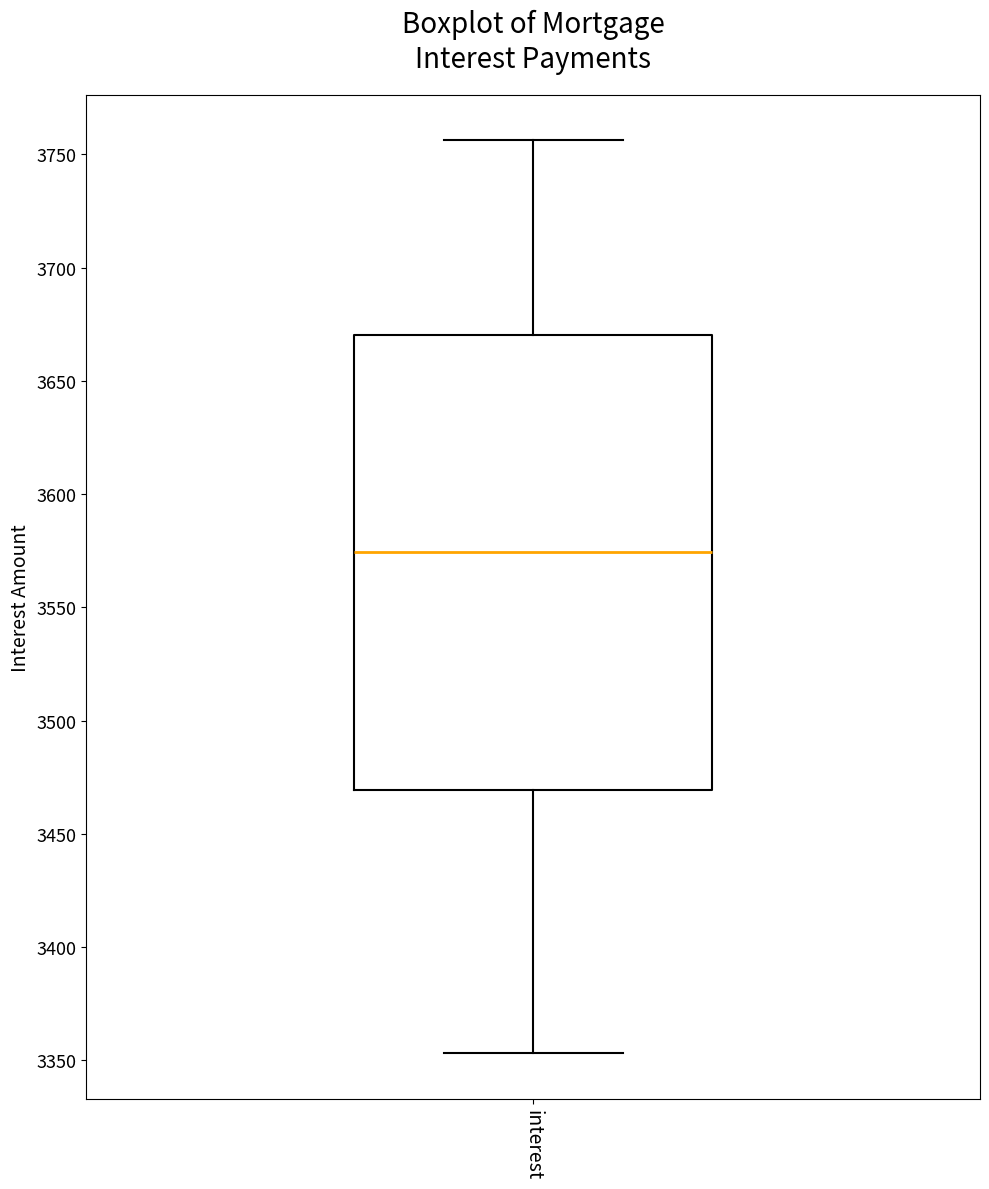

Where is the lower edge of the box for interest on the y-axis? The values are not printed on the chart, so give them approximately, as read against the axis.

3470